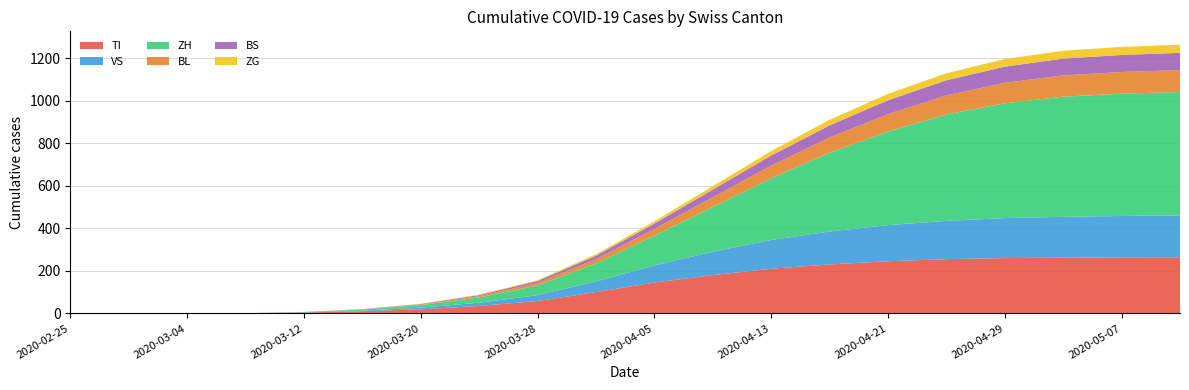

Reading left to right, list all the values displayed in this chart.

TI: 0	0	0	1	4	10	19	35	58	100	145	180	210	230	245	255	260	262	263	264
VS: 0	0	0	0	1	3	8	15	28	50	80	110	135	155	170	180	188	192	195	197
ZH: 0	0	0	0	2	5	12	25	45	85	140	210	290	370	440	500	540	565	575	580
BL: 0	0	0	0	0	1	3	6	12	20	32	46	60	72	82	90	96	100	102	103
BS: 0	0	0	0	0	1	2	5	9	16	25	36	47	57	65	71	76	79	80	81
ZG: 0	0	0	0	0	0	1	2	4	7	11	16	21	26	30	33	36	37	38	38